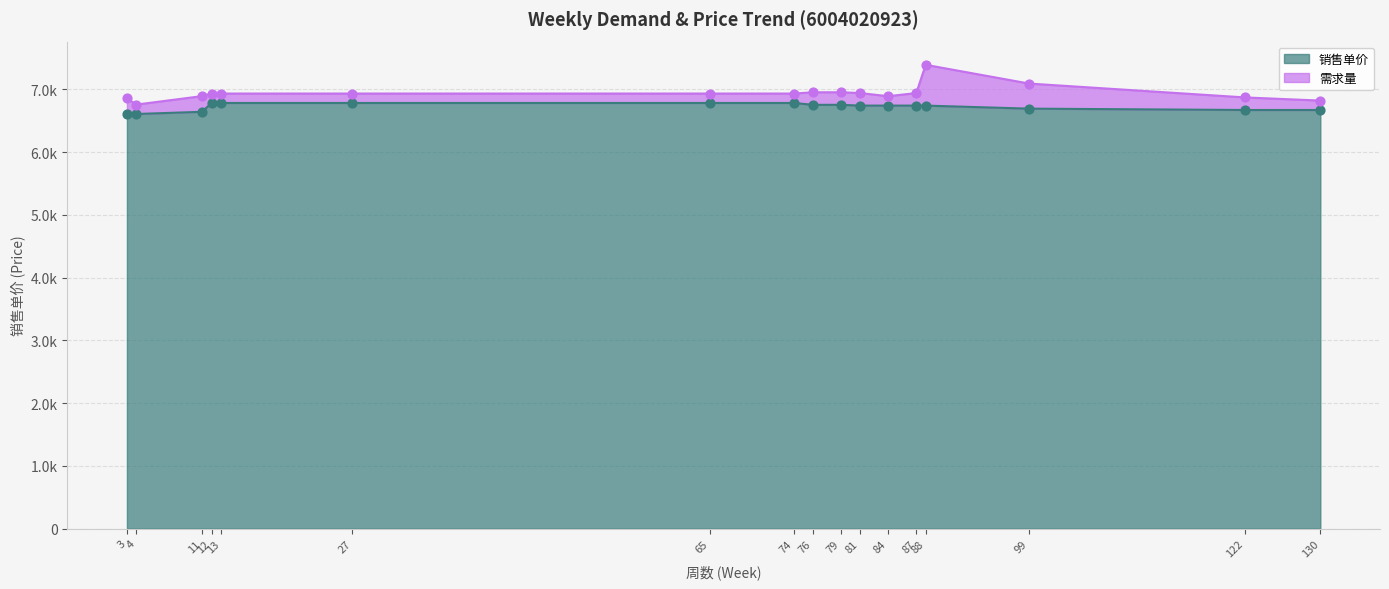

Between 11 and 122, which is larger?

122